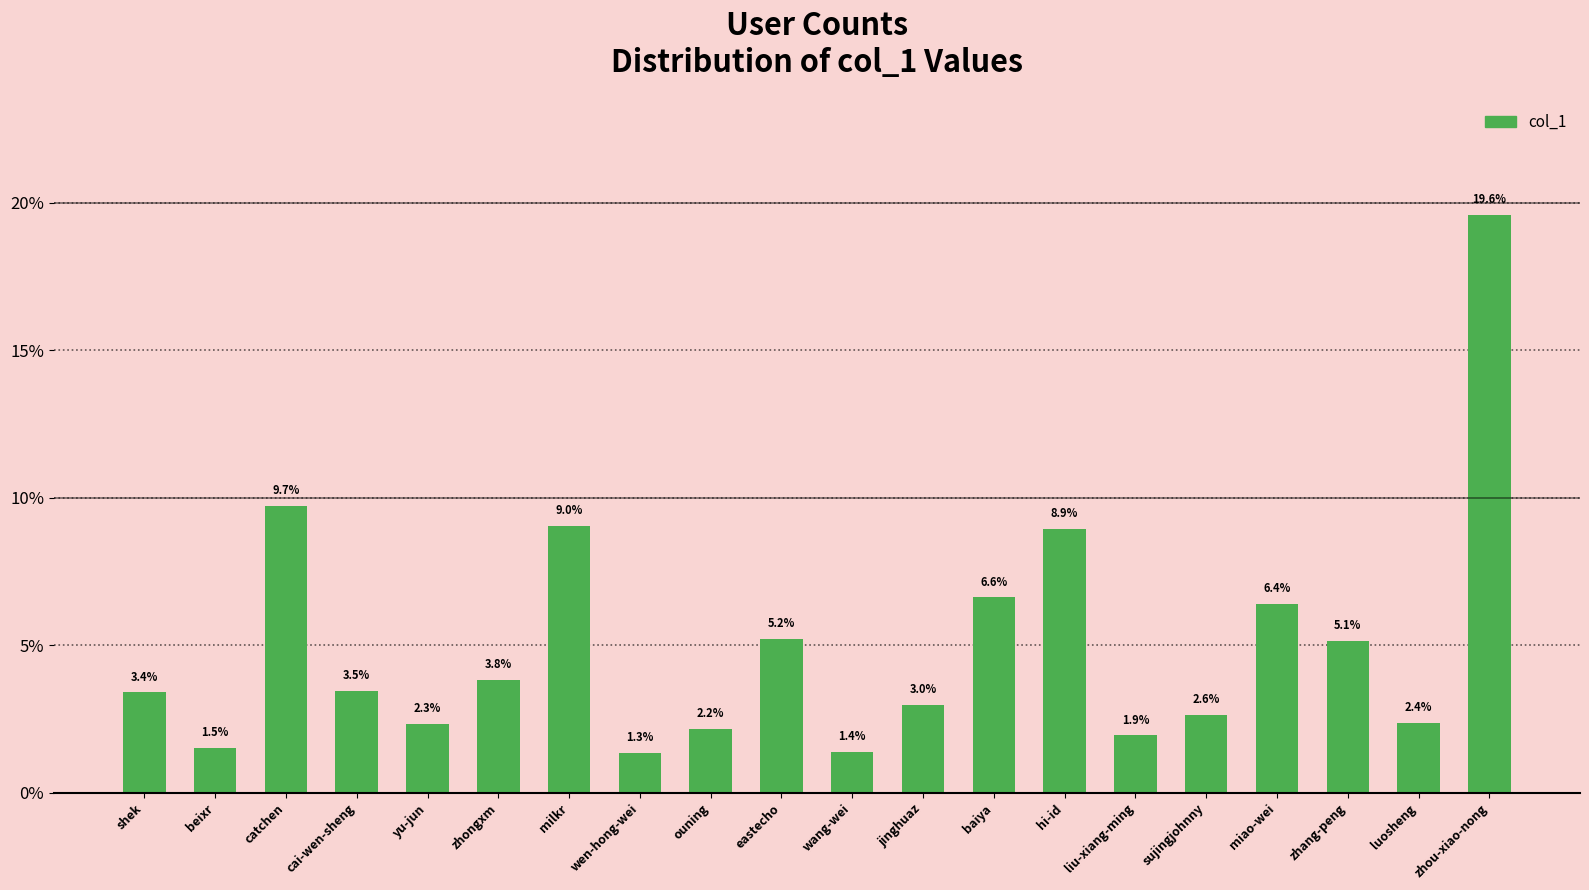

Where is the data nearest to the value 10?

catchen